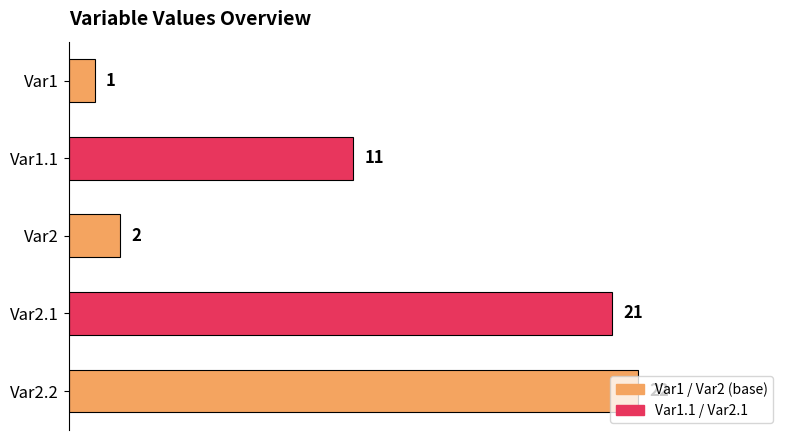

How many categories are shown in the chart?

5